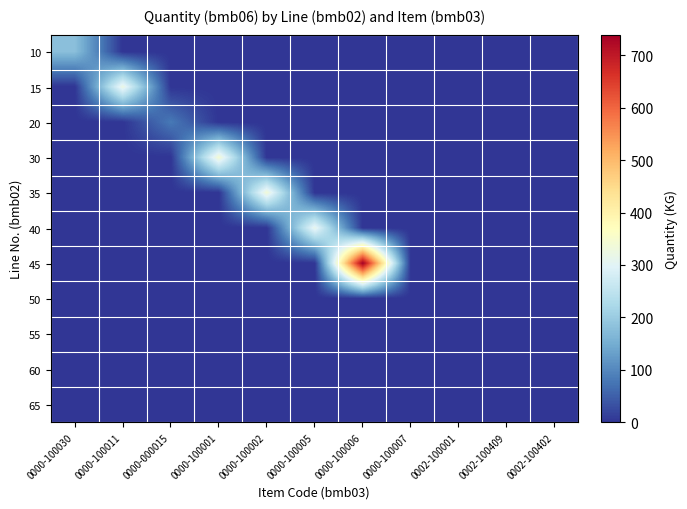

What is the difference between the highest and lowest values at 0000-100001?

343.0